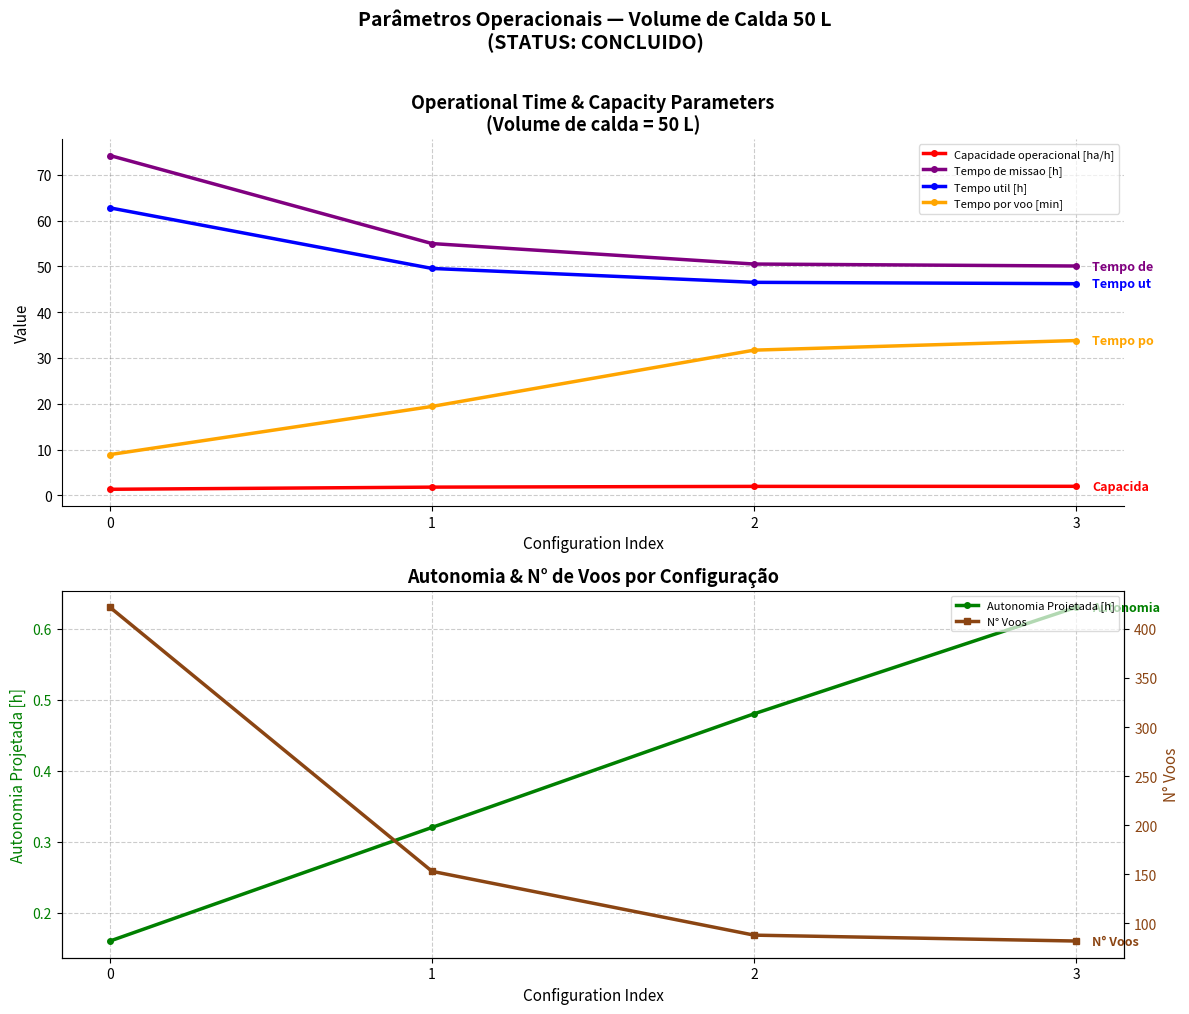

What is the greatest value displayed?

422.0